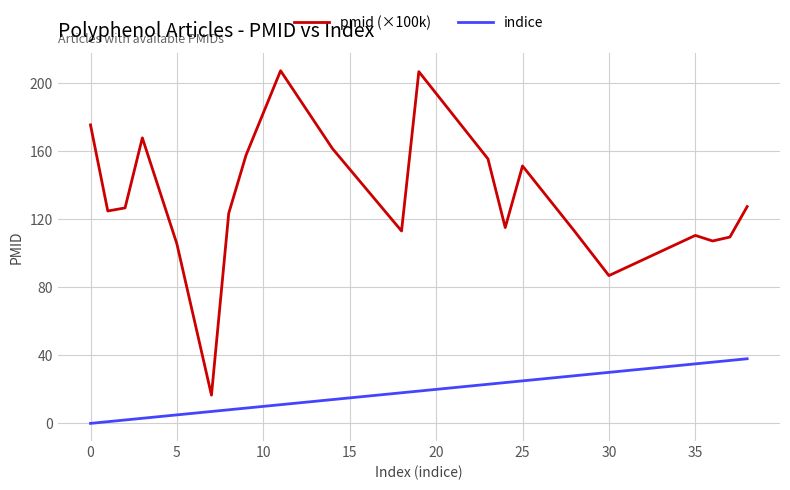

What are all the series names shown in the legend?

pmid (×100k), indice